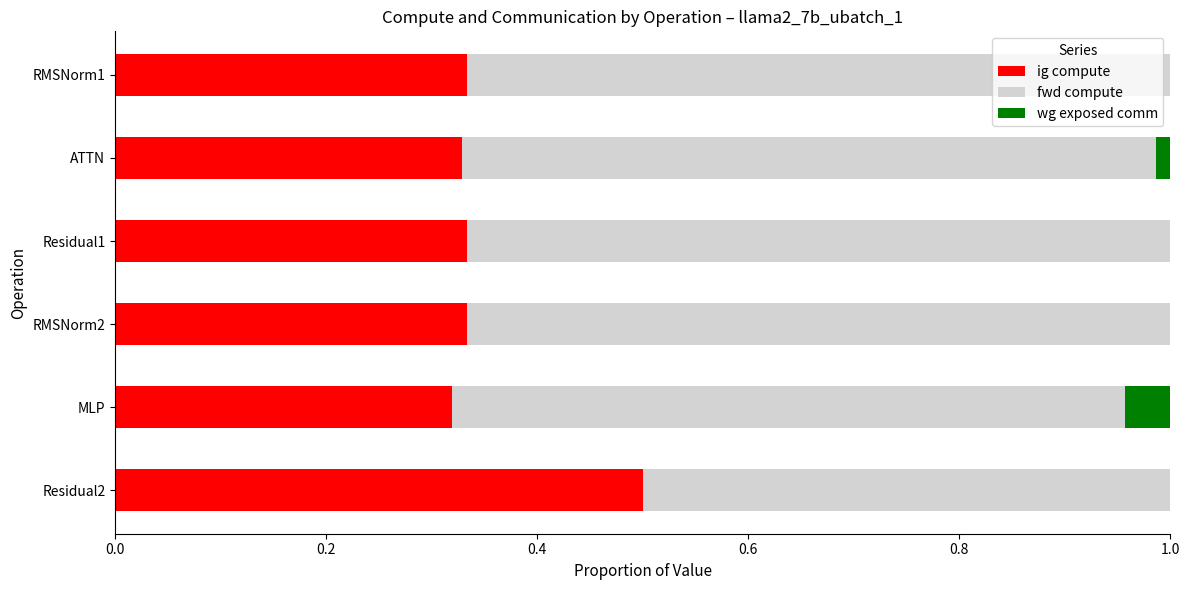

What is the total value across all series at Residual1?

1.0